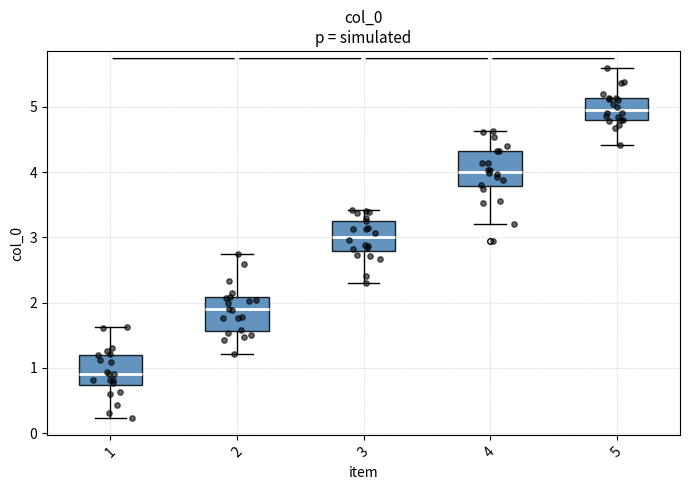

Which box has the highest median line?

5